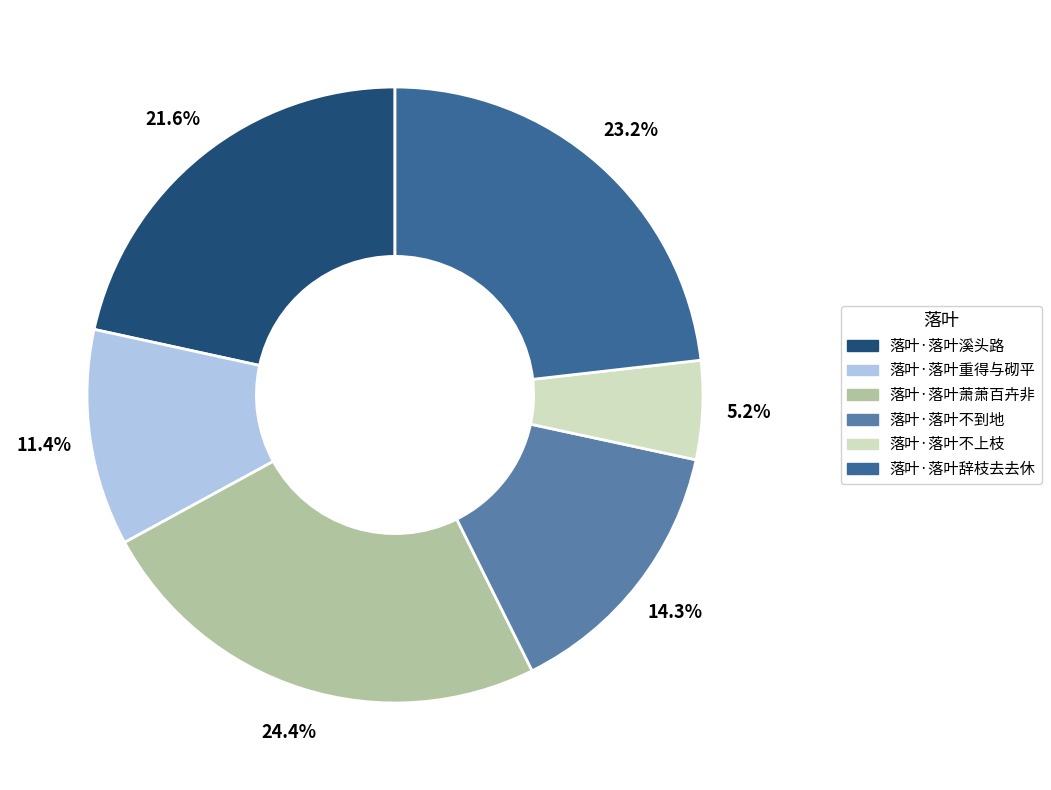

The 落叶·落叶溪头路 slice represents 22% of the pie. True or false?

True